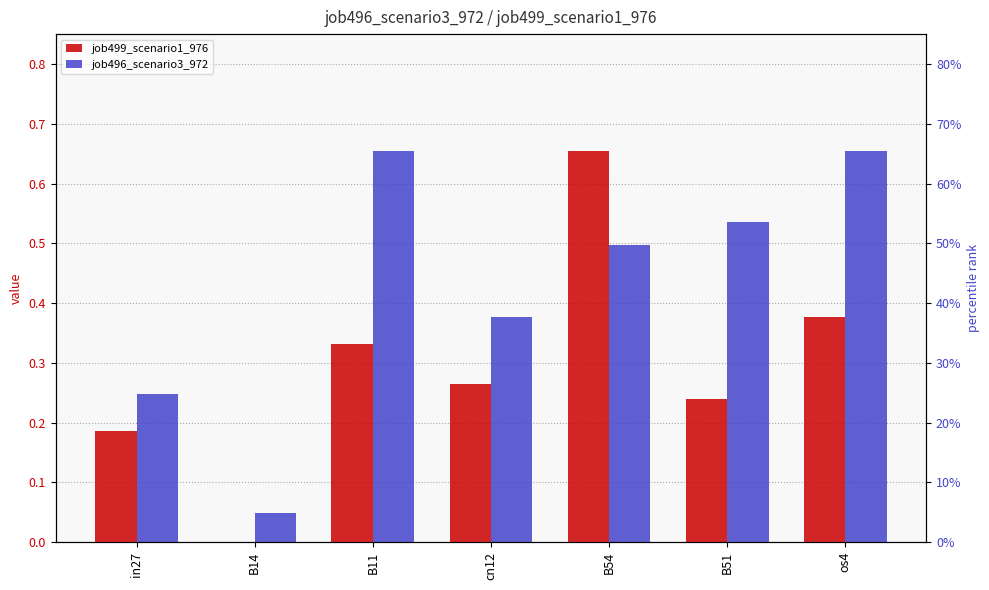

What is the label of the 1st bar from the left?

in27